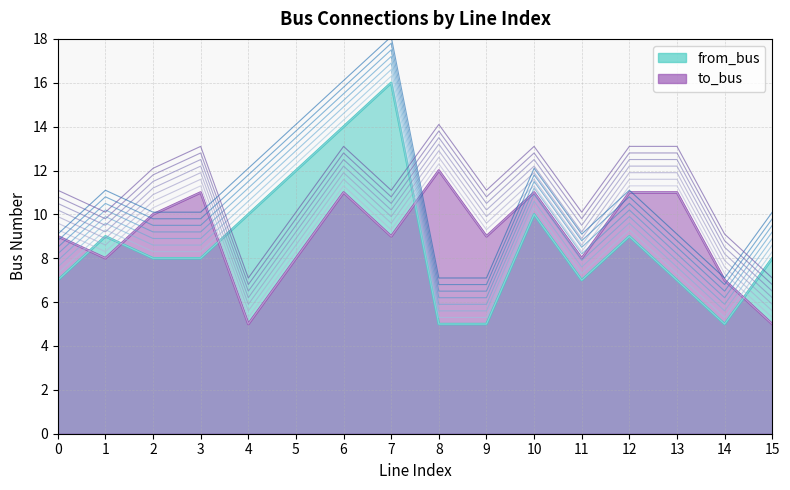

Which series ends up on top after the final intersection of to_bus and from_bus?

from_bus